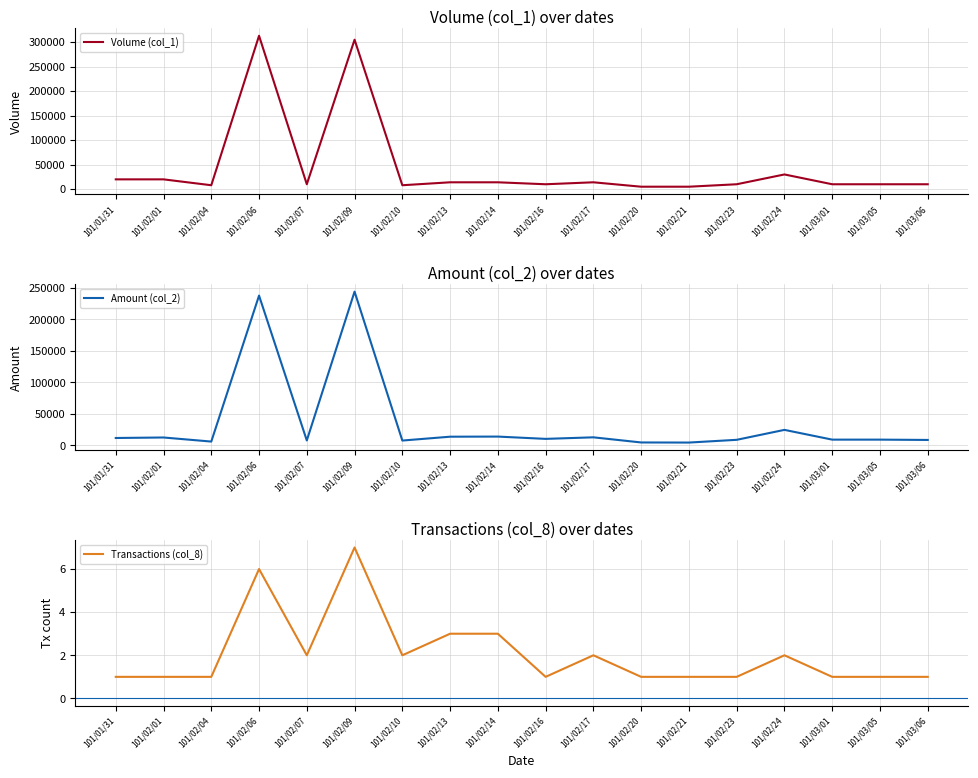

Reading right to left, extract all data points from this chart.

Volume (col_1): 10000	10000	10000	30000	10000	5000	5000	14000	10000	14000	14000	8000	305000	10000	313000	8000	20000	20000
Amount (col_2): 8500	9000	9000	24500	8700	4350	4500	12660	10200	13840	13660	7540	244050	7700	237730	5920	12400	11600
Transactions (col_8): 1	1	1	2	1	1	1	2	1	3	3	2	7	2	6	1	1	1